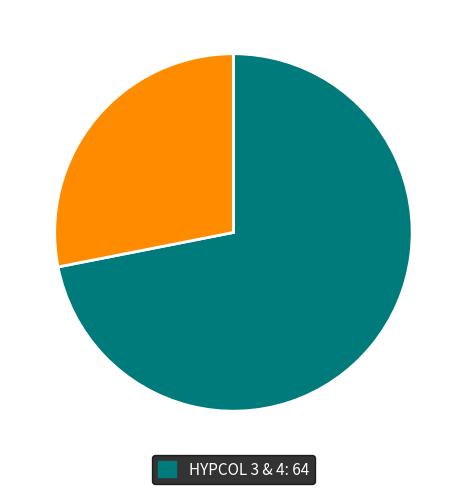

Does any single category account for the majority?

Yes